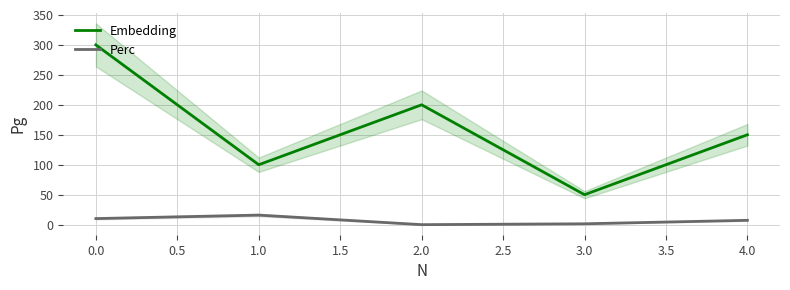

The Embedding series shows 68.1 at 0.0. True or false?

False